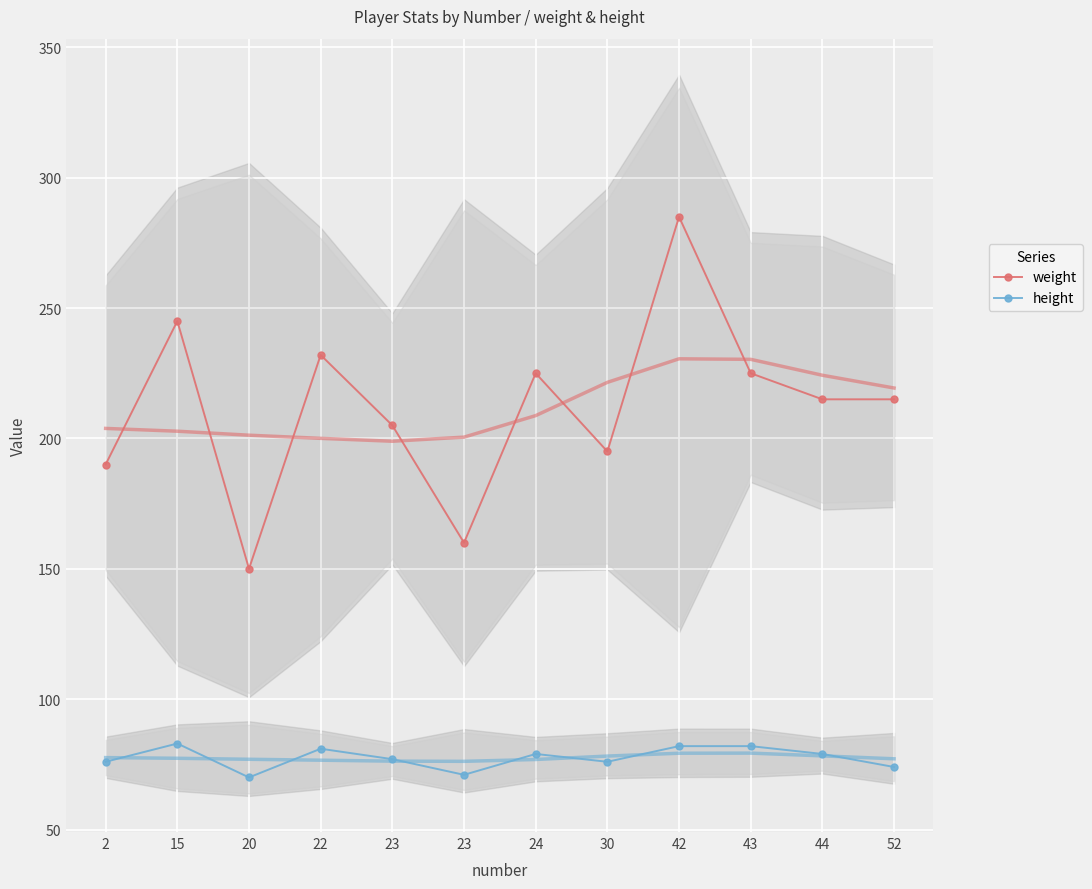

True or false: height and weight intersect in this chart.

False